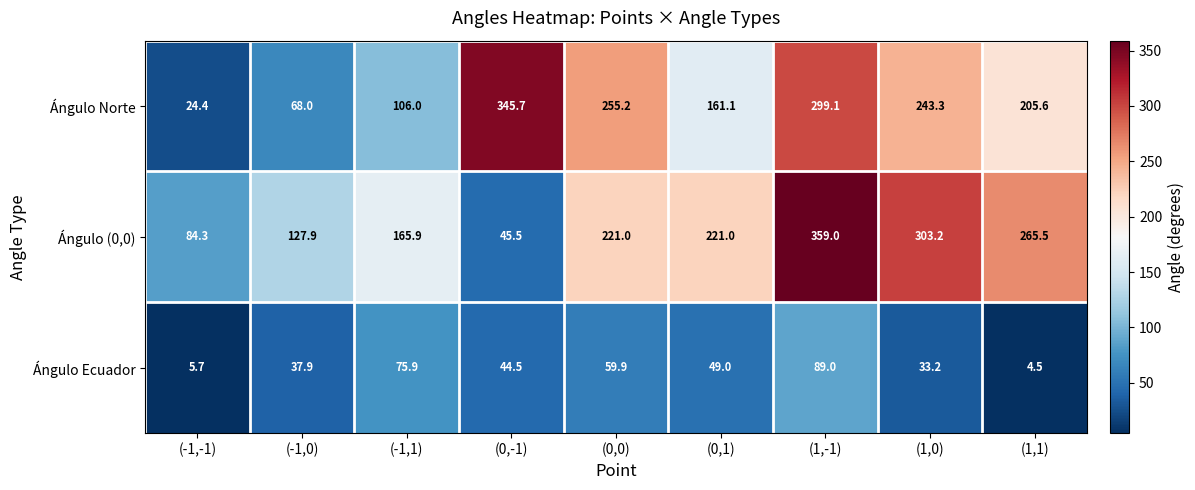

Which series has the largest total across all categories?

Ángulo (0,0)